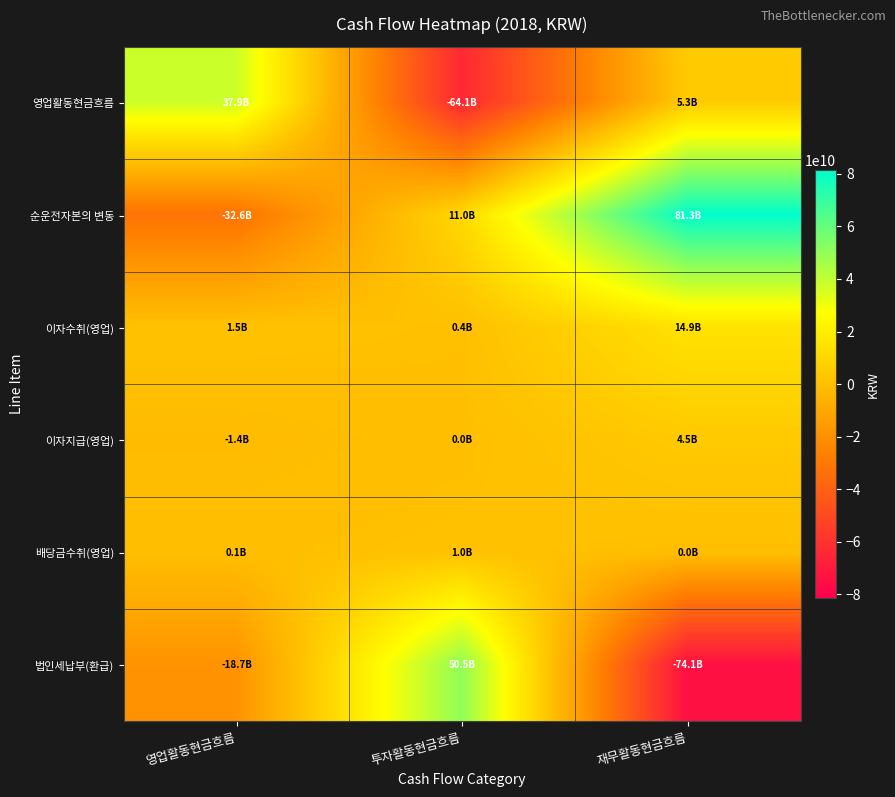

Between 영업활동현금흐름 and 투자활동현금흐름, which series saw the biggest shift?

영업활동현금흐름